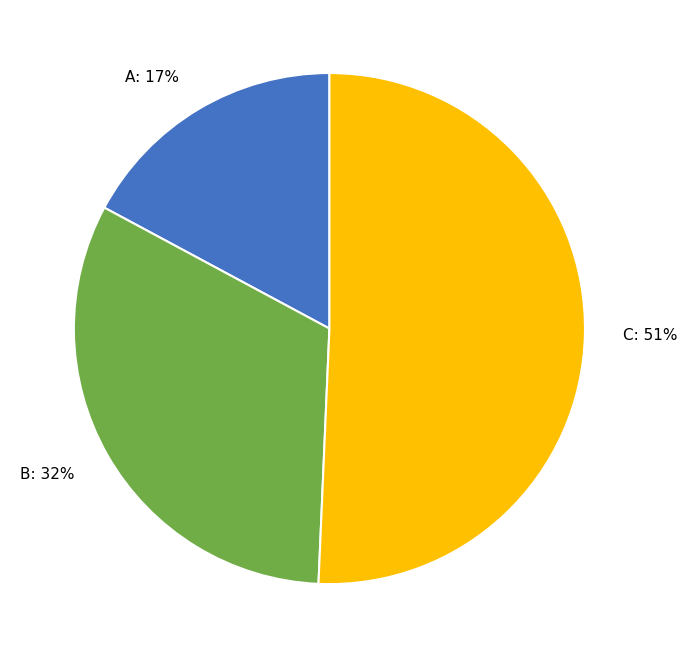

Rank the categories by value from highest to lowest.

C, B, A